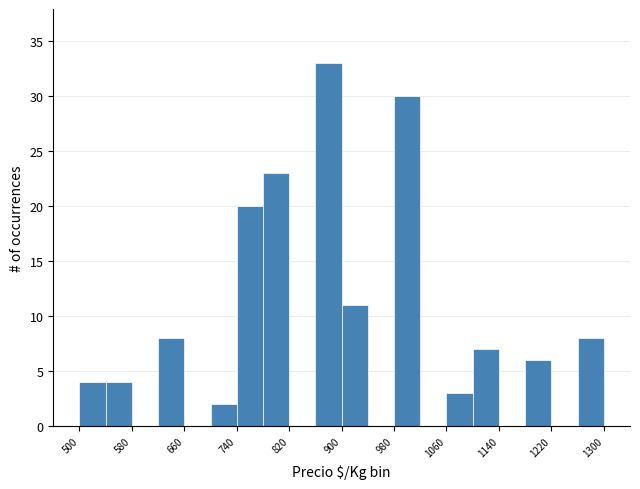

How tall is the bar that spans 540 to 580 on the x-axis? The values are not printed on the chart, so give them approximately, as read against the axis.

4